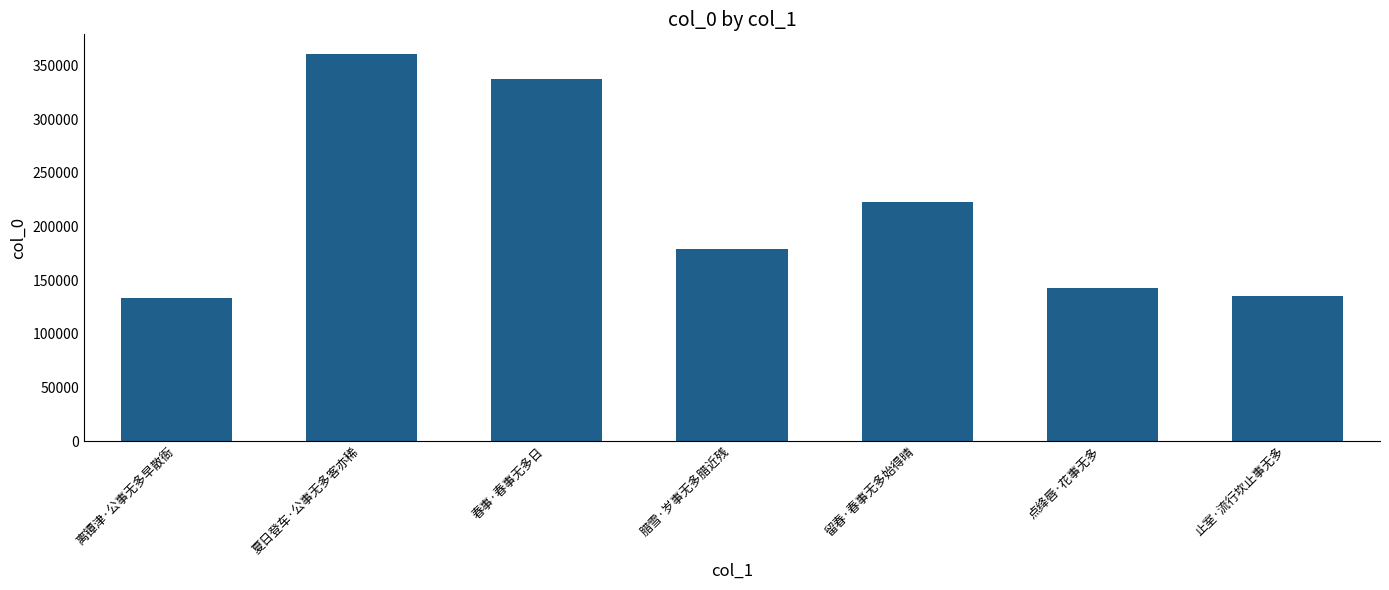

What is the smallest value displayed?

133429